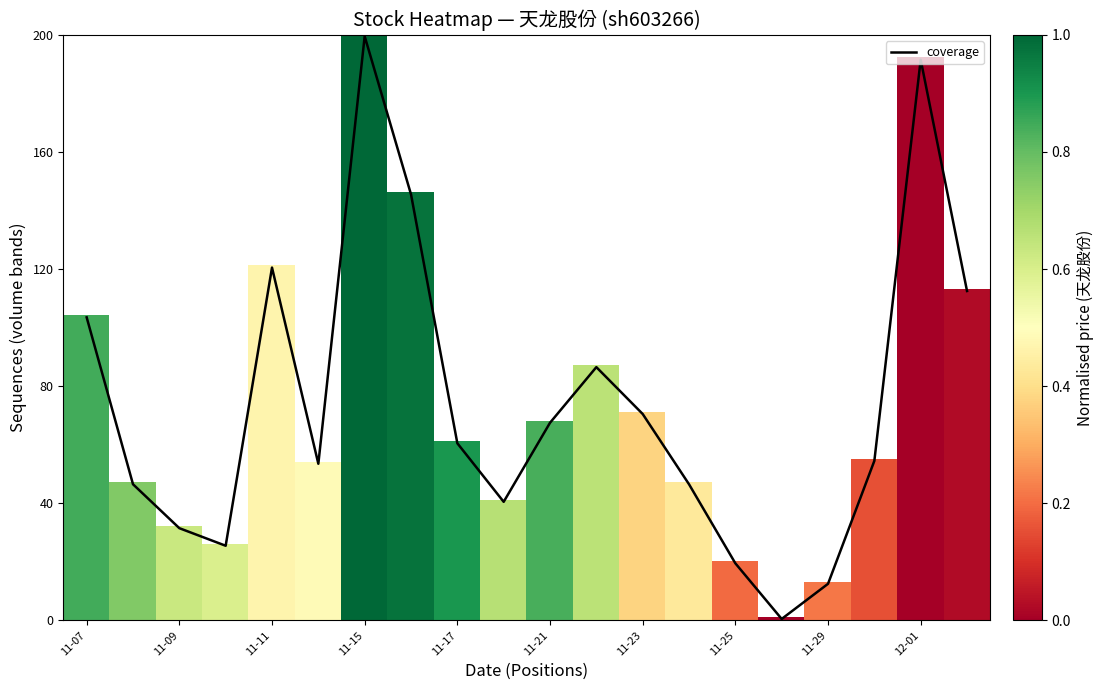

What is the greatest value displayed?

199.5